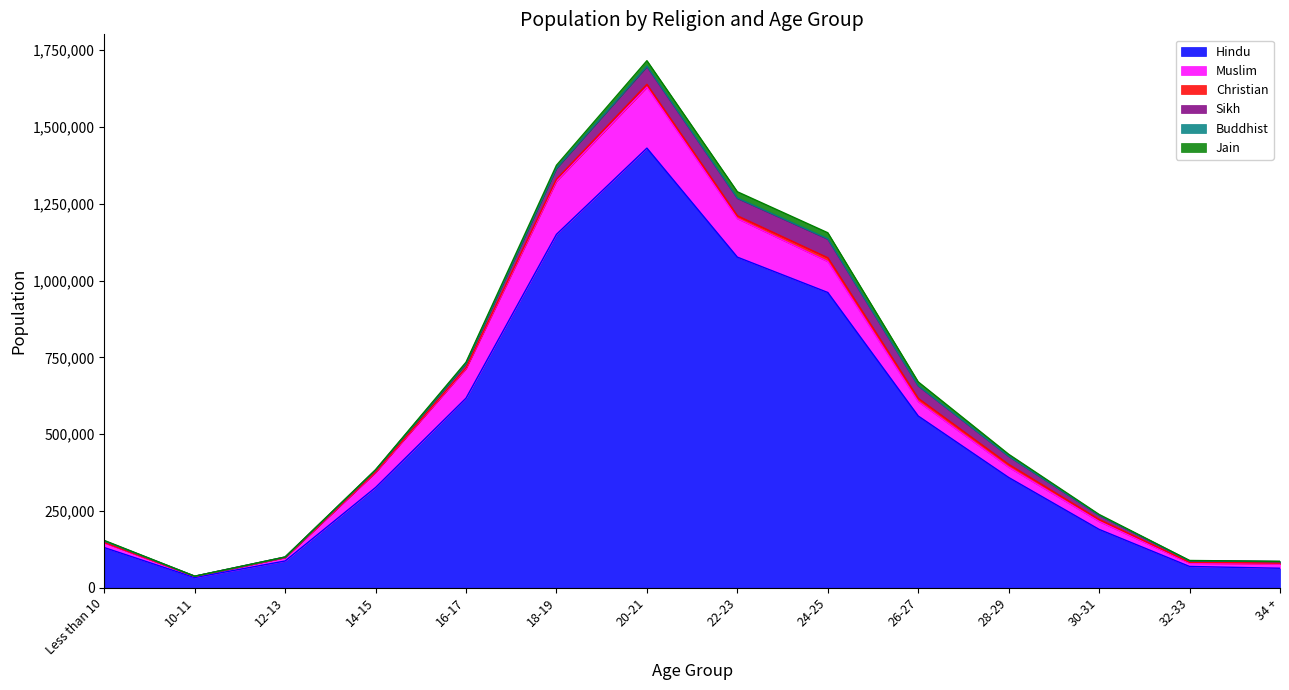

Does the chart display data point markers on the line(s)?

No